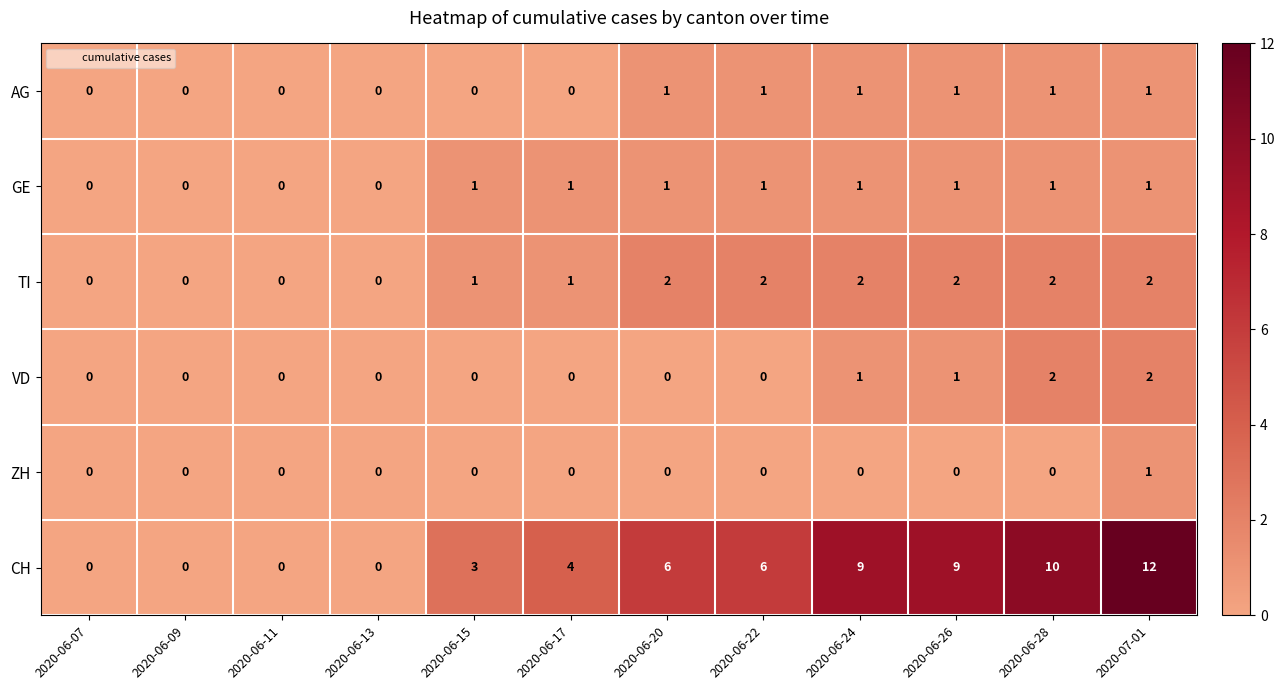

Which series has the largest range (max minus min)?

CH